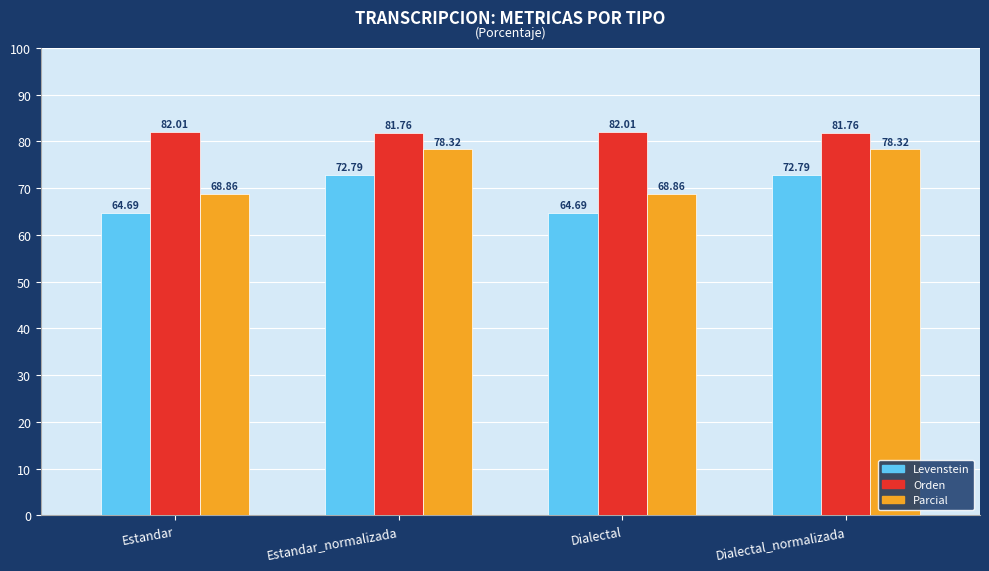

Is the value of Orden at Dialectal greater than the value of Parcial at Dialectal_normalizada?

Yes